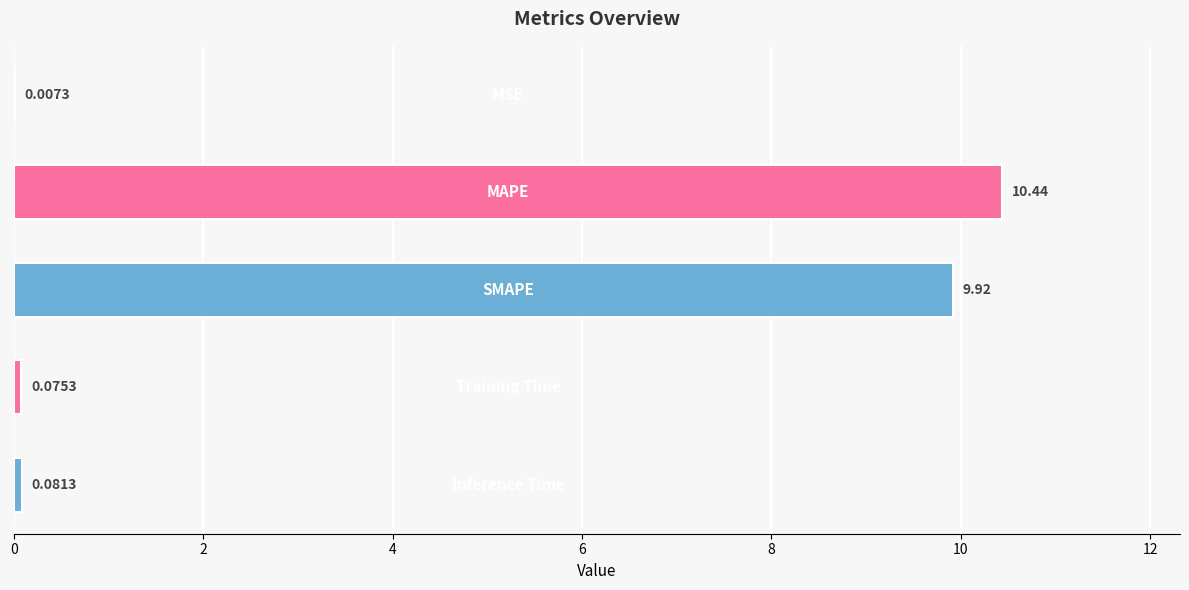

What is the sum of all values?

20.5